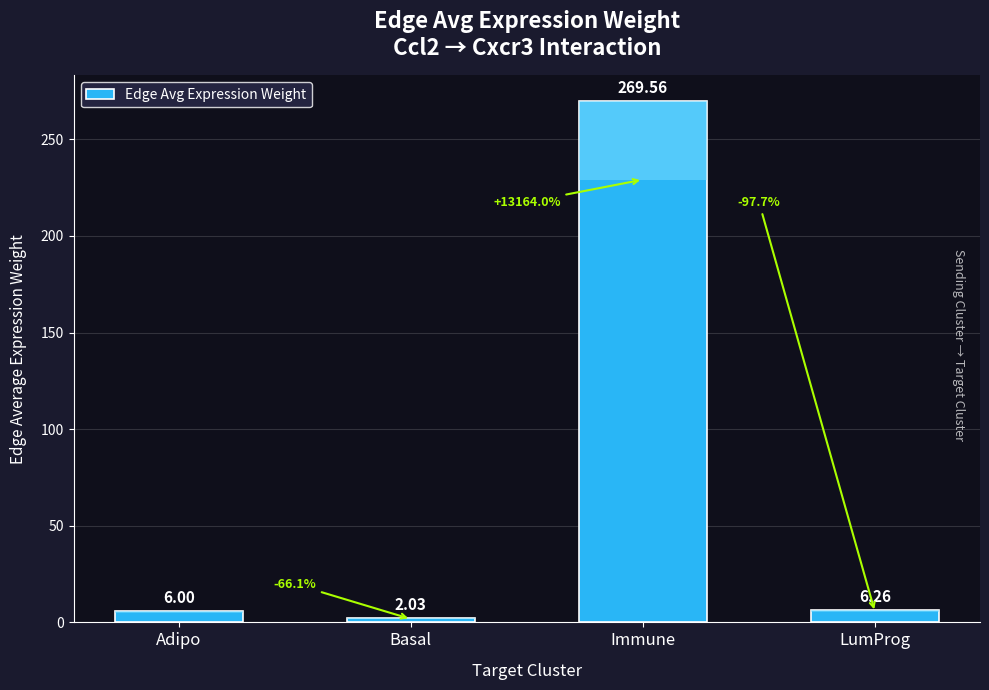

What is the label of the 4th bar from the left?

LumProg